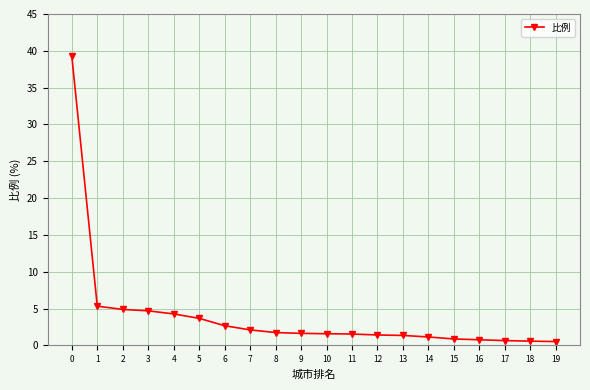

How many categories are shown in the chart?

20